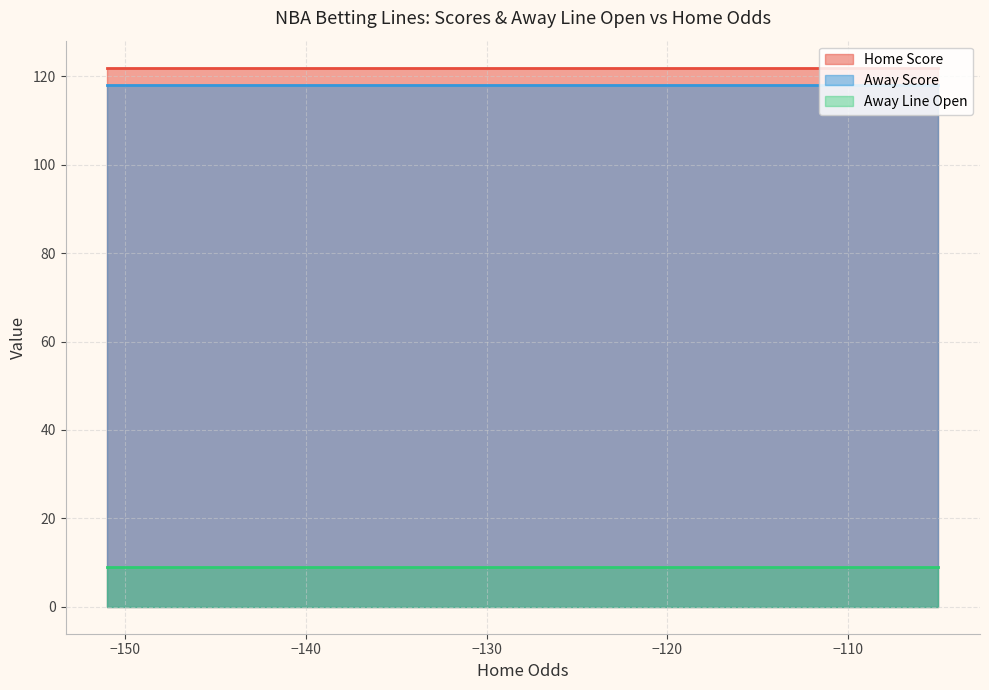

Reading right to left, what are all the values shown in this chart?

Home Score: 19=122	18=122	17=122	16=122	15=122	14=122	13=122	12=122	11=122	10=122	9=122	8=122	7=122	6=122	5=122	4=122	3=122	2=122	1=122	0=122
Away Score: 19=118	18=118	17=118	16=118	15=118	14=118	13=118	12=118	11=118	10=118	9=118	8=118	7=118	6=118	5=118	4=118	3=118	2=118	1=118	0=118
Away Line Open: 19=9	18=9	17=9	16=9	15=9	14=9	13=9	12=9	11=9	10=9	9=9	8=9	7=9	6=9	5=9	4=9	3=9	2=9	1=9	0=9